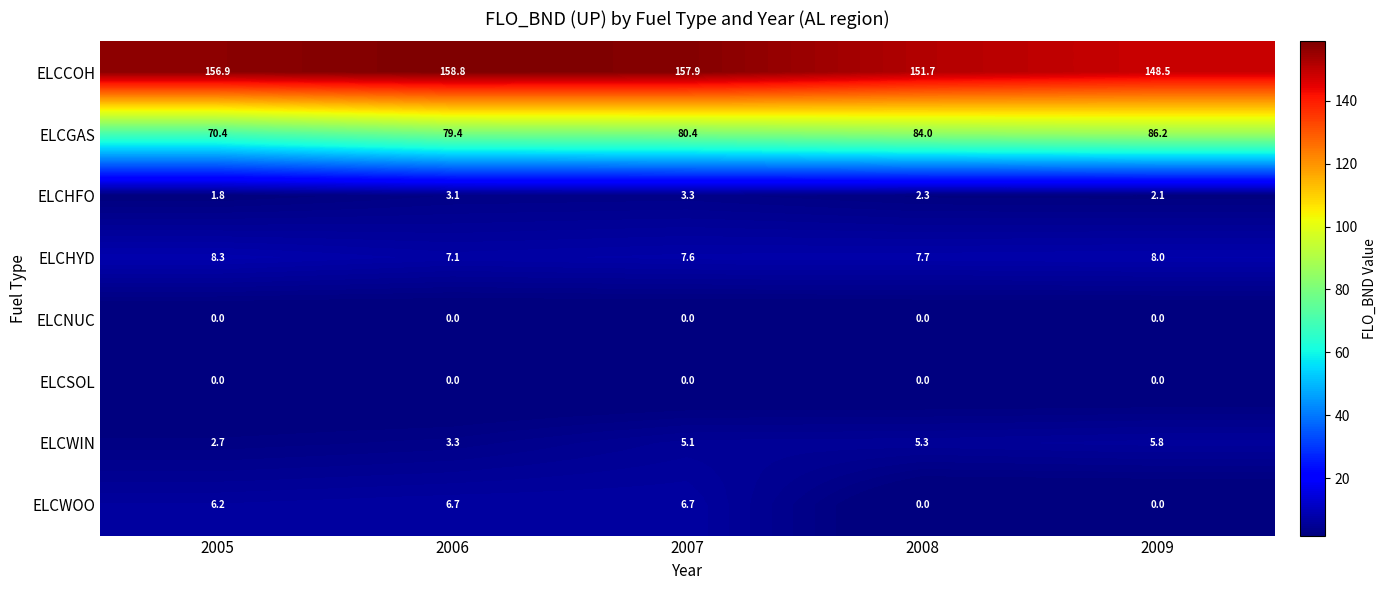

List the labels in order of ELCCOH value, smallest first.

2009, 2008, 2005, 2007, 2006